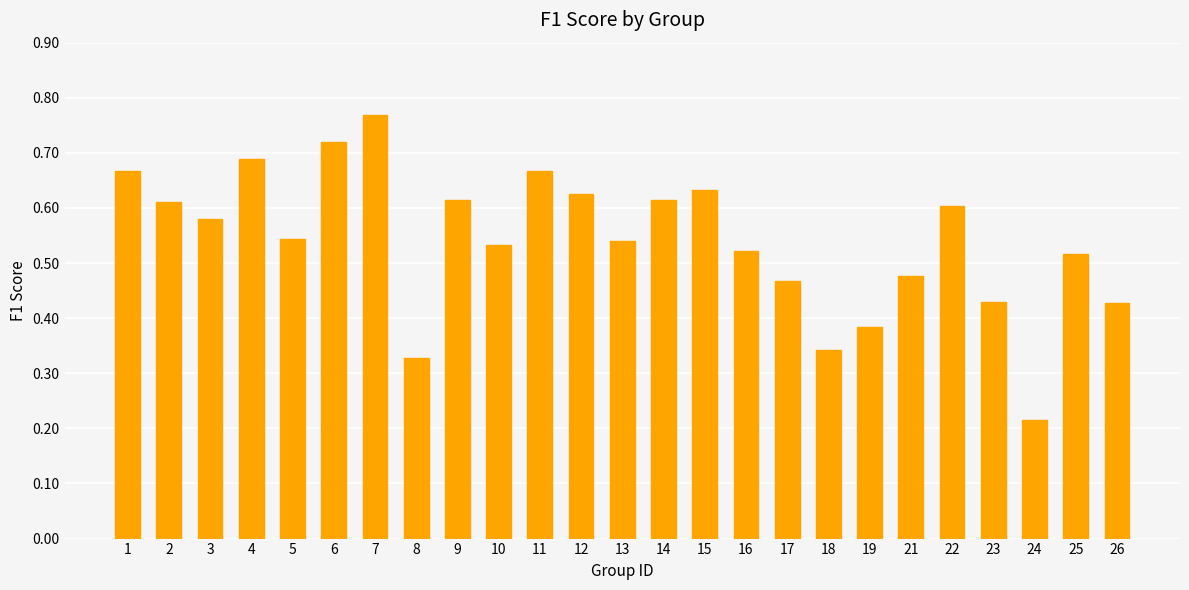

Are the bars grouped side by side (vs. stacked)?

No